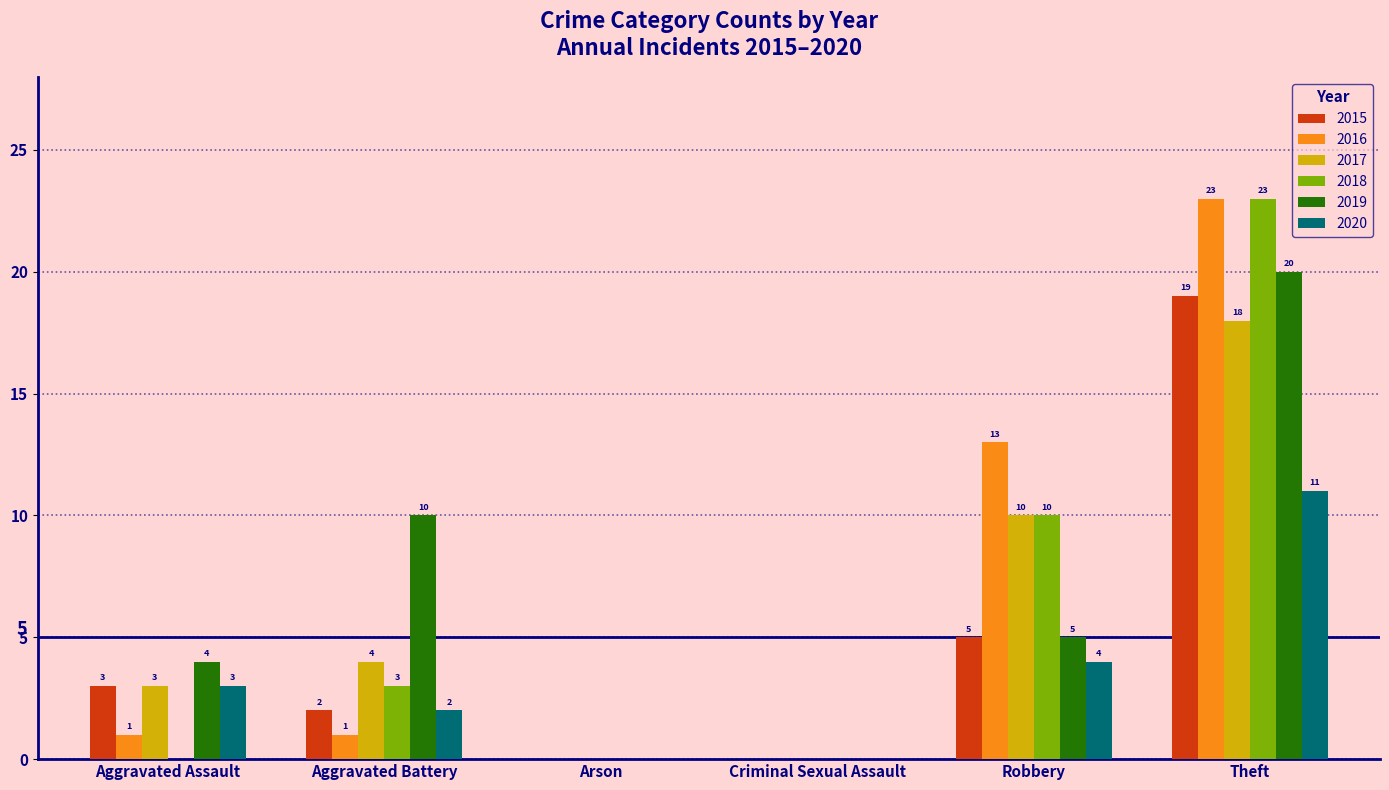

Count the 2018 values in the range 0 to 10.

5